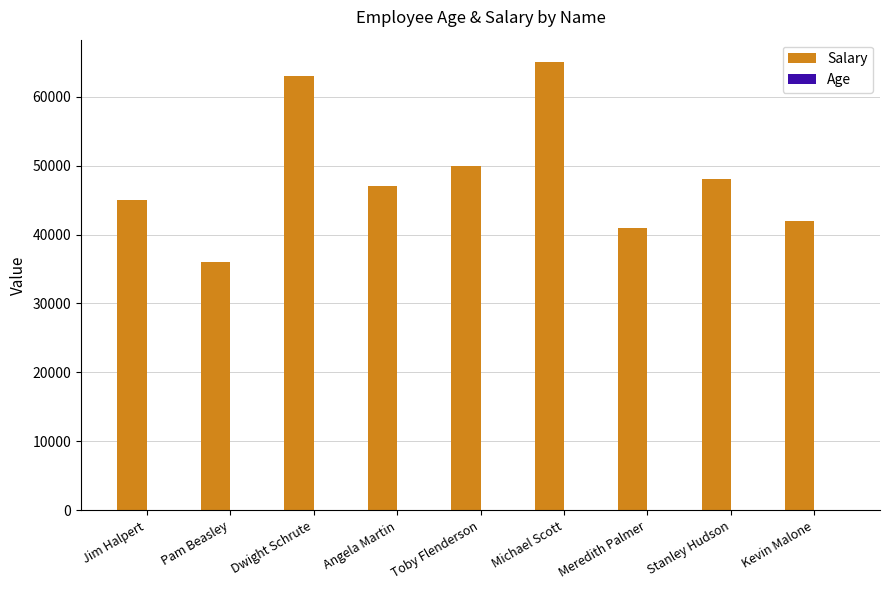

Which series has the largest total across all categories?

Salary